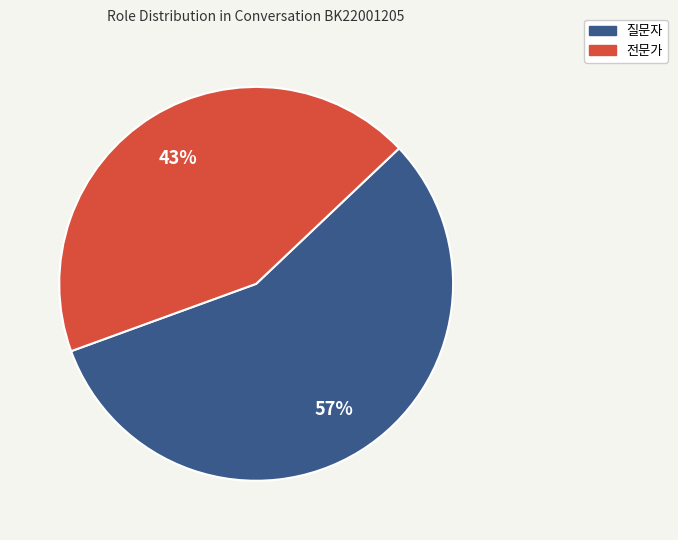

The 질문자 slice represents 71% of the pie. True or false?

False